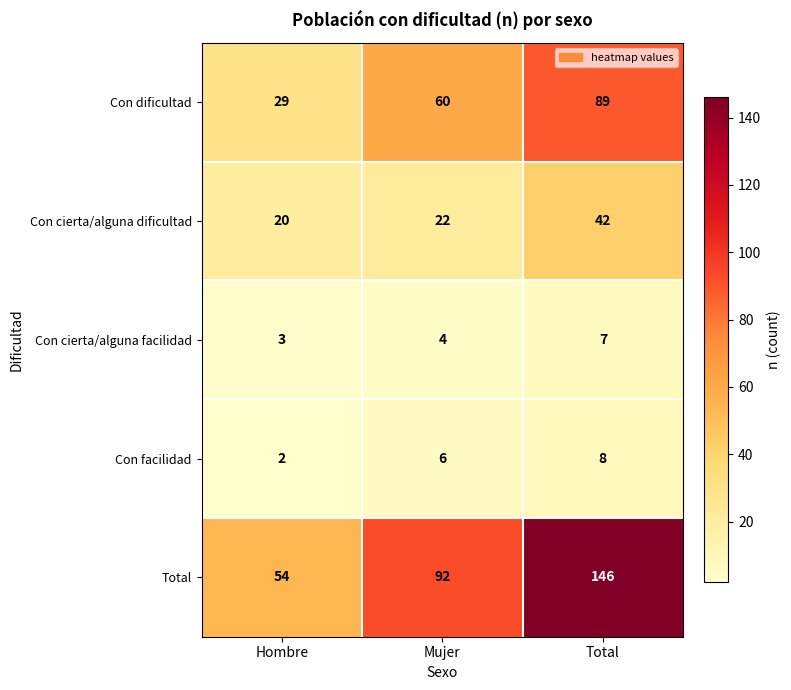

What is the difference between the highest and lowest values at Hombre?

52